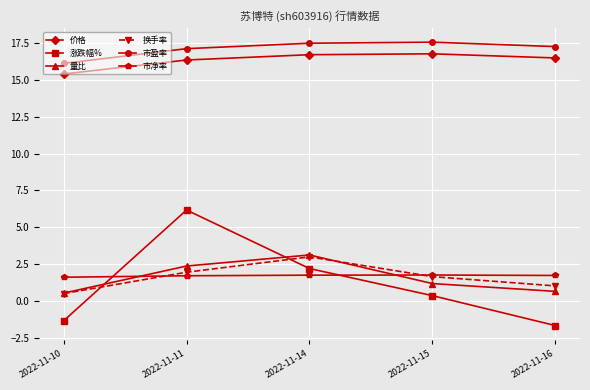

The 市净率 series shows 2.4 at 2022-11-10. True or false?

False